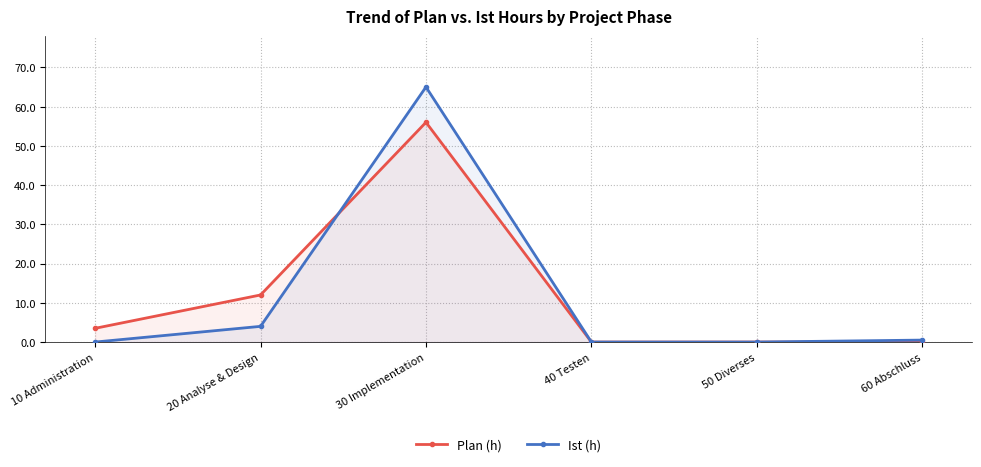

The value of Plan (h) at 40 Testen is 0.0. True or false?

True